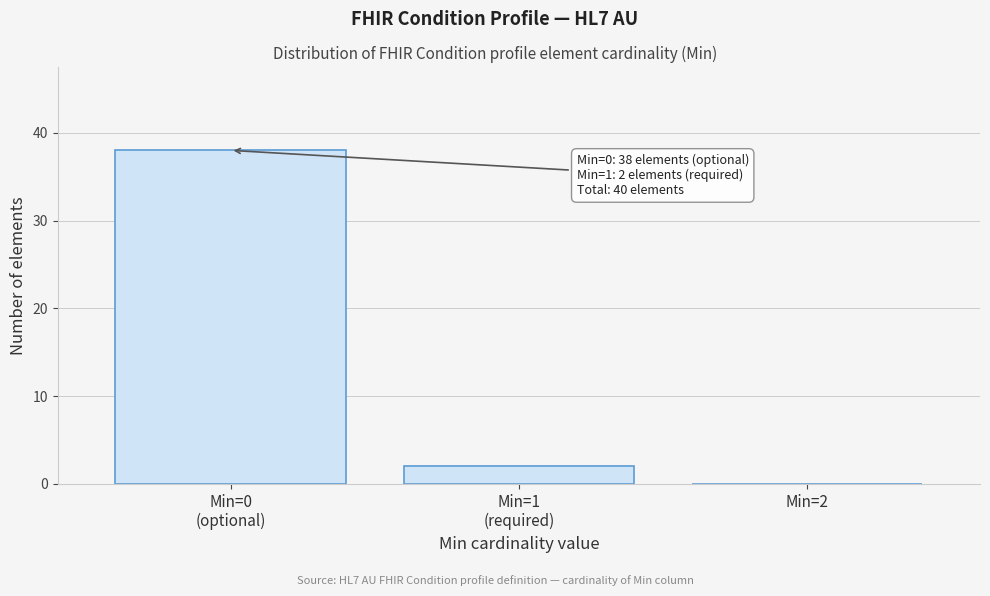

What is the greatest value displayed?

38